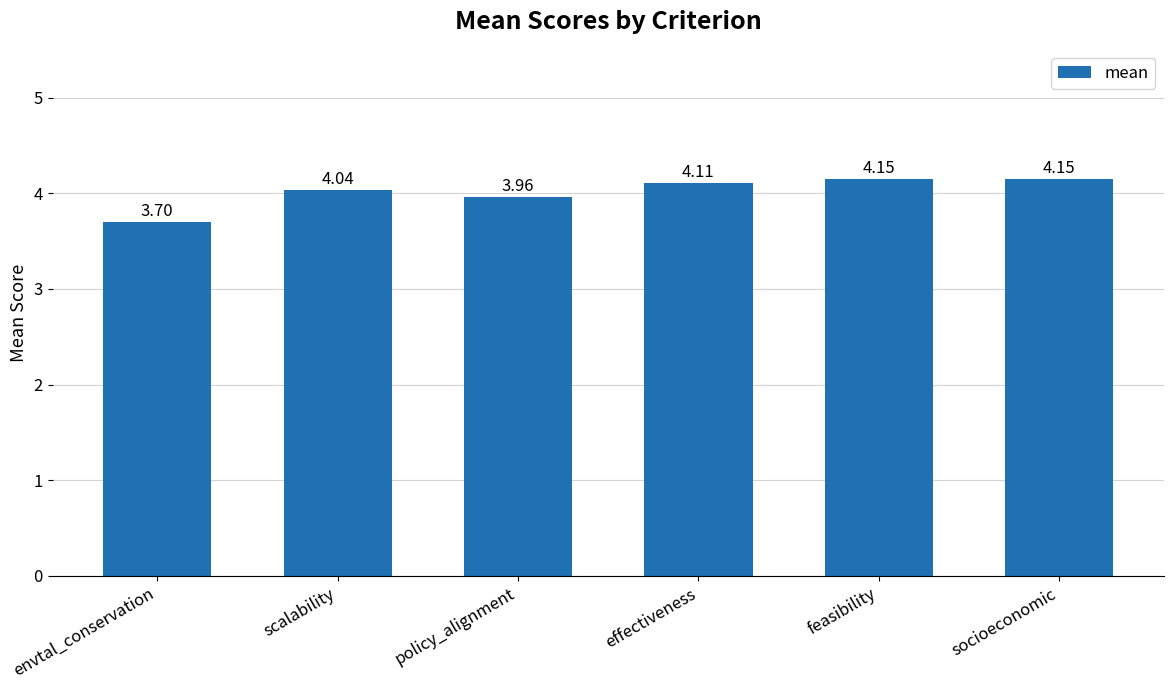

What is the label of the 6th bar from the left?

socioeconomic